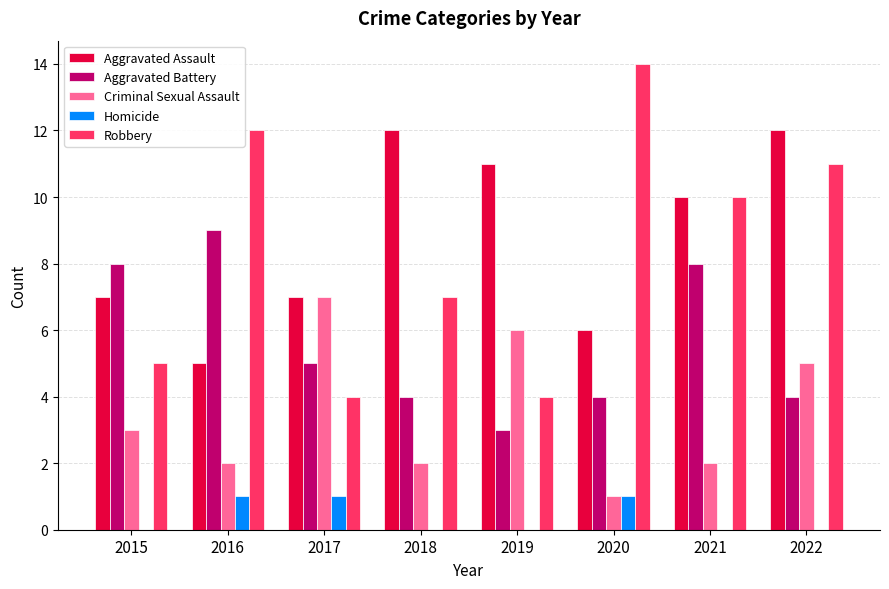

What is the sum of the Robbery values at 2016 and 2021?

22